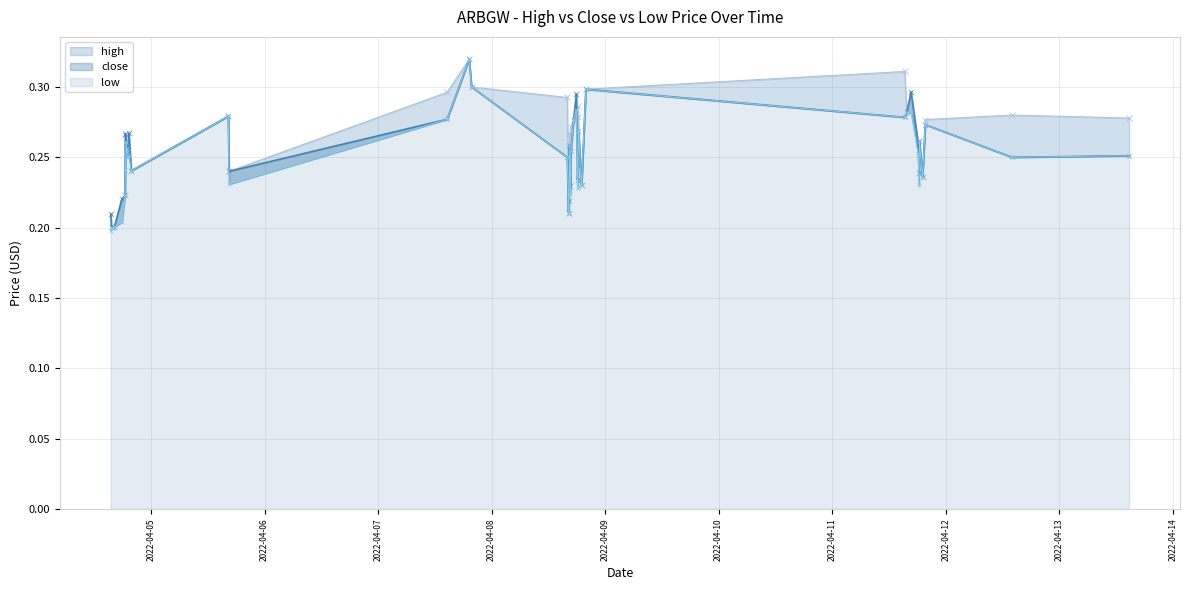

Which series has the widest spread of values?

low